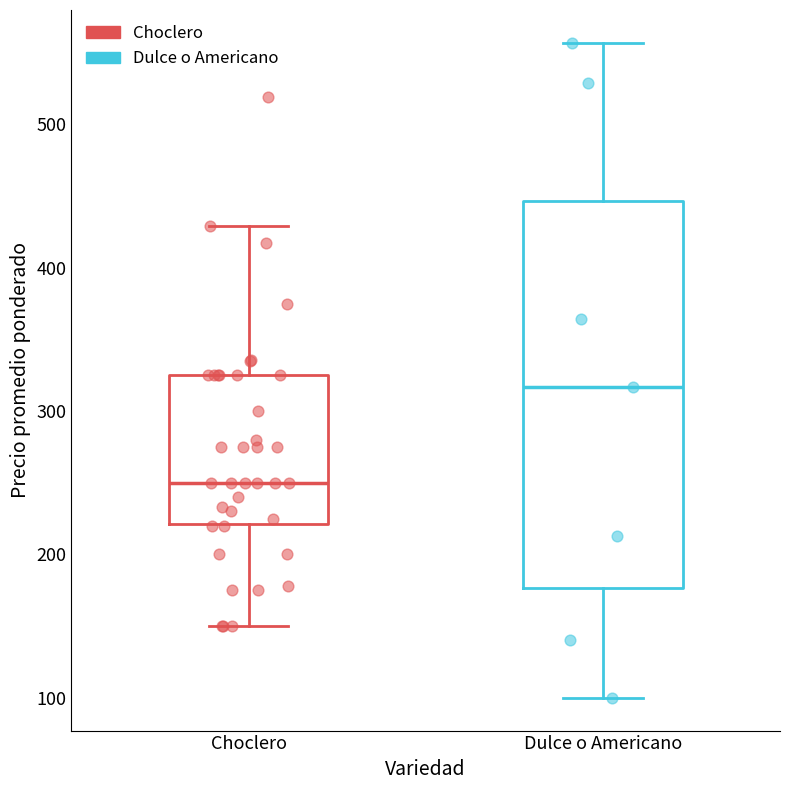

Which box's median line is the highest?

Dulce o Americano